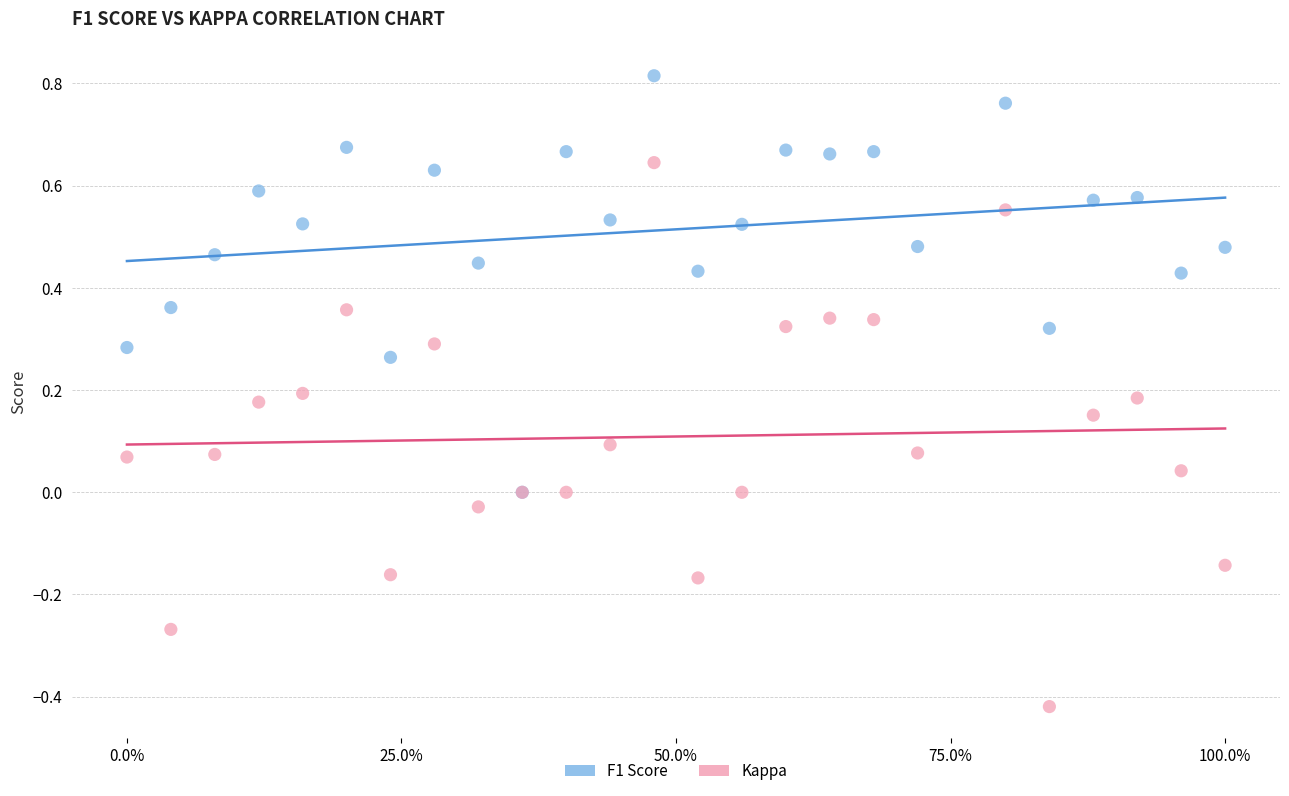

What are all the series names shown in the legend?

F1 Score, Kappa